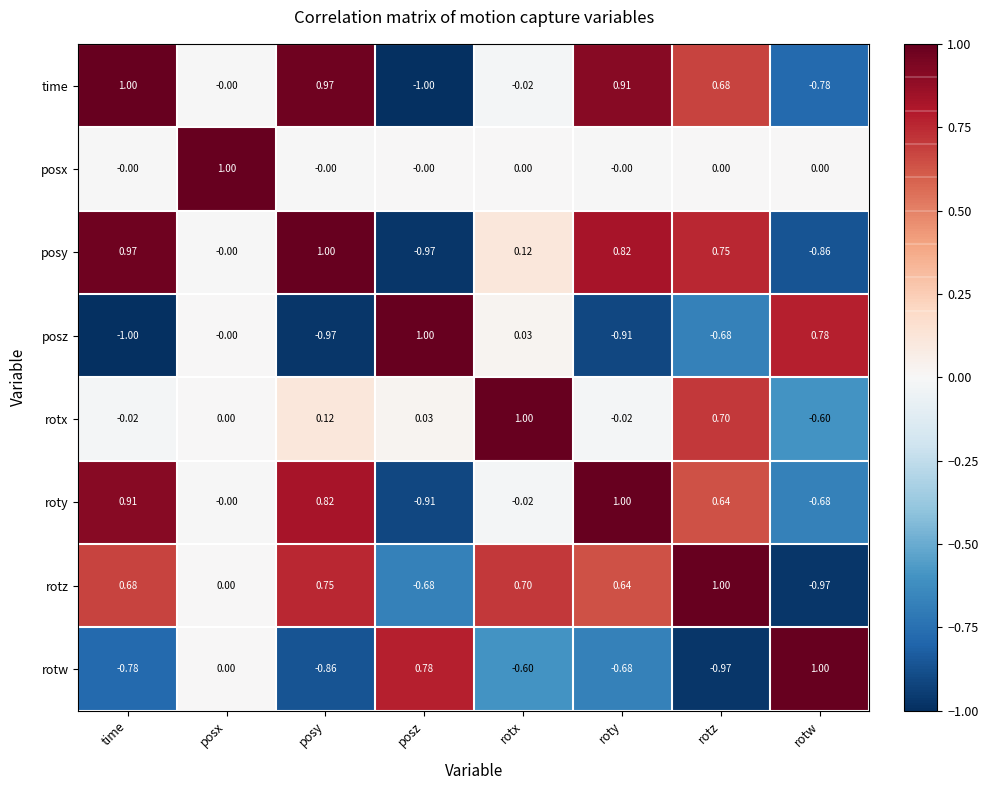

Which series has the largest total across all categories?

rotz